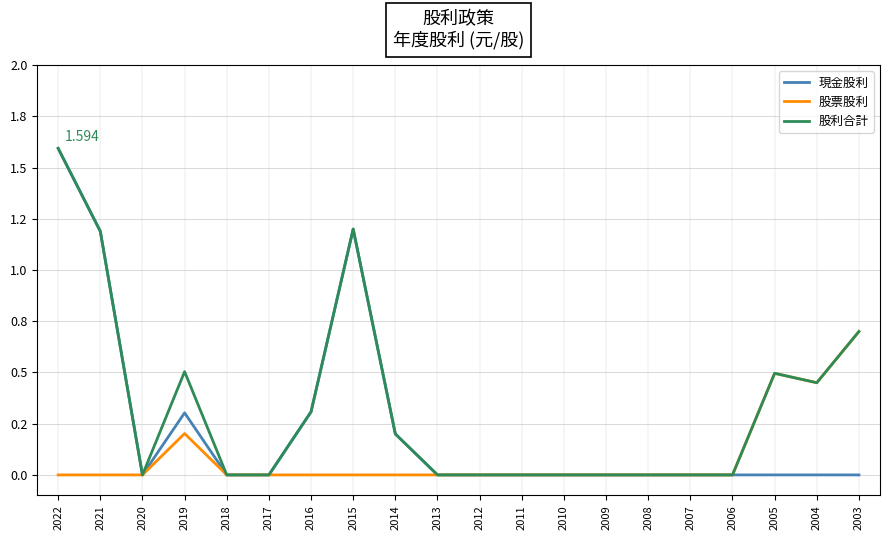

Reading left to right, what are all the values shown in this chart?

現金股利: 2022=1.6	2021=1.2	2020=0.0	2019=0.3	2018=0.0	2017=0.0	2016=0.3	2015=1.2	2014=0.2	2013=0.0	2012=0.0	2011=0.0	2010=0.0	2009=0.0	2008=0.0	2007=0.0	2006=0.0	2005=0.0	2004=0.0	2003=0.0
股票股利: 2022=0.0	2021=0.0	2020=0.0	2019=0.2	2018=0.0	2017=0.0	2016=0.0	2015=0.0	2014=0.0	2013=0.0	2012=0.0	2011=0.0	2010=0.0	2009=0.0	2008=0.0	2007=0.0	2006=0.0	2005=0.5	2004=0.5	2003=0.7
股利合計: 2022=1.6	2021=1.2	2020=0.0	2019=0.5	2018=0.0	2017=0.0	2016=0.3	2015=1.2	2014=0.2	2013=0.0	2012=0.0	2011=0.0	2010=0.0	2009=0.0	2008=0.0	2007=0.0	2006=0.0	2005=0.5	2004=0.5	2003=0.7